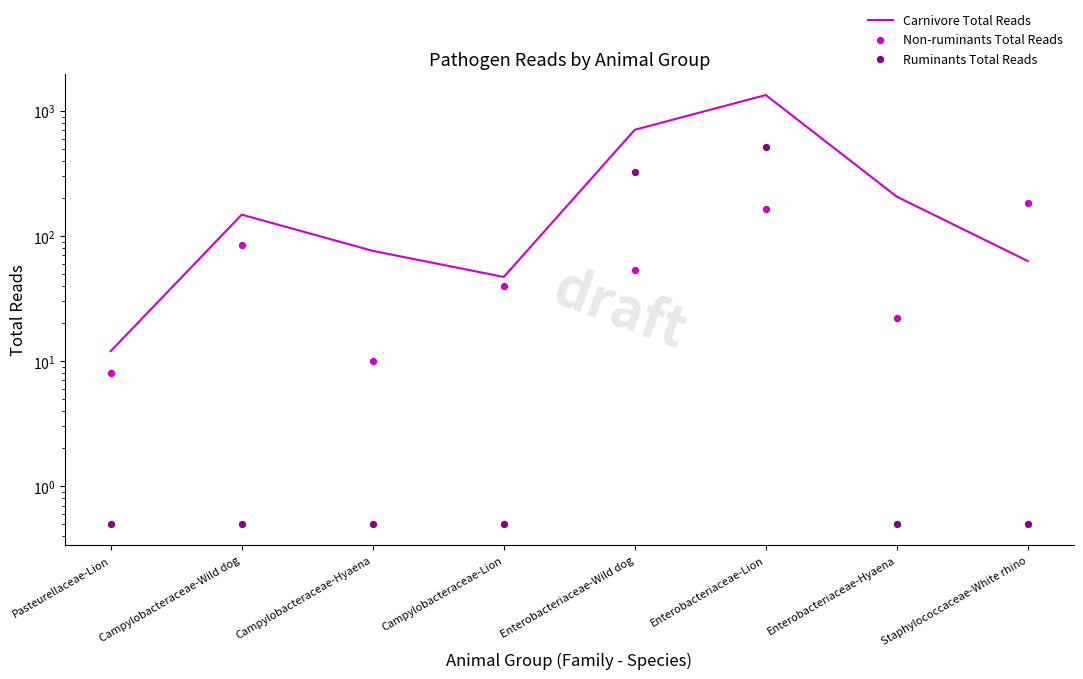

Which series reaches the maximum Y coordinate?

Carnivore Total Reads